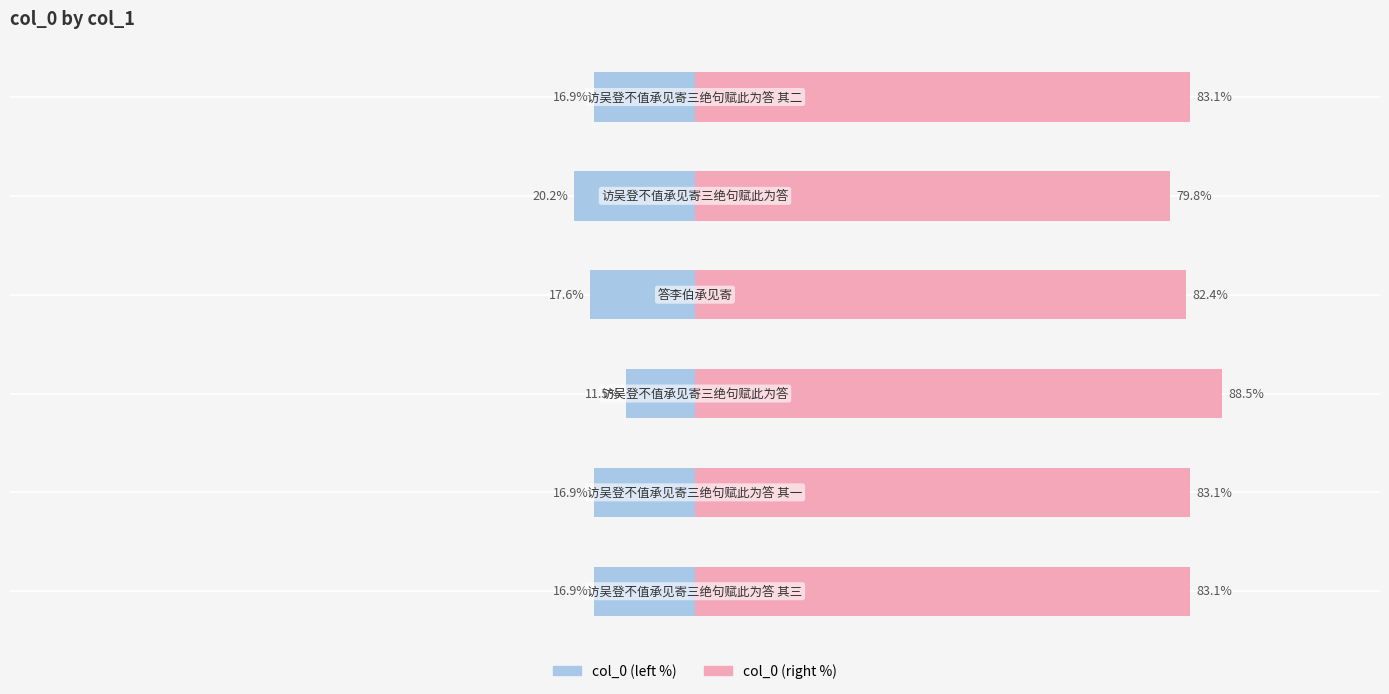

Rank the series by their average value, from highest to lowest.

col_0 (right), col_0 (left)